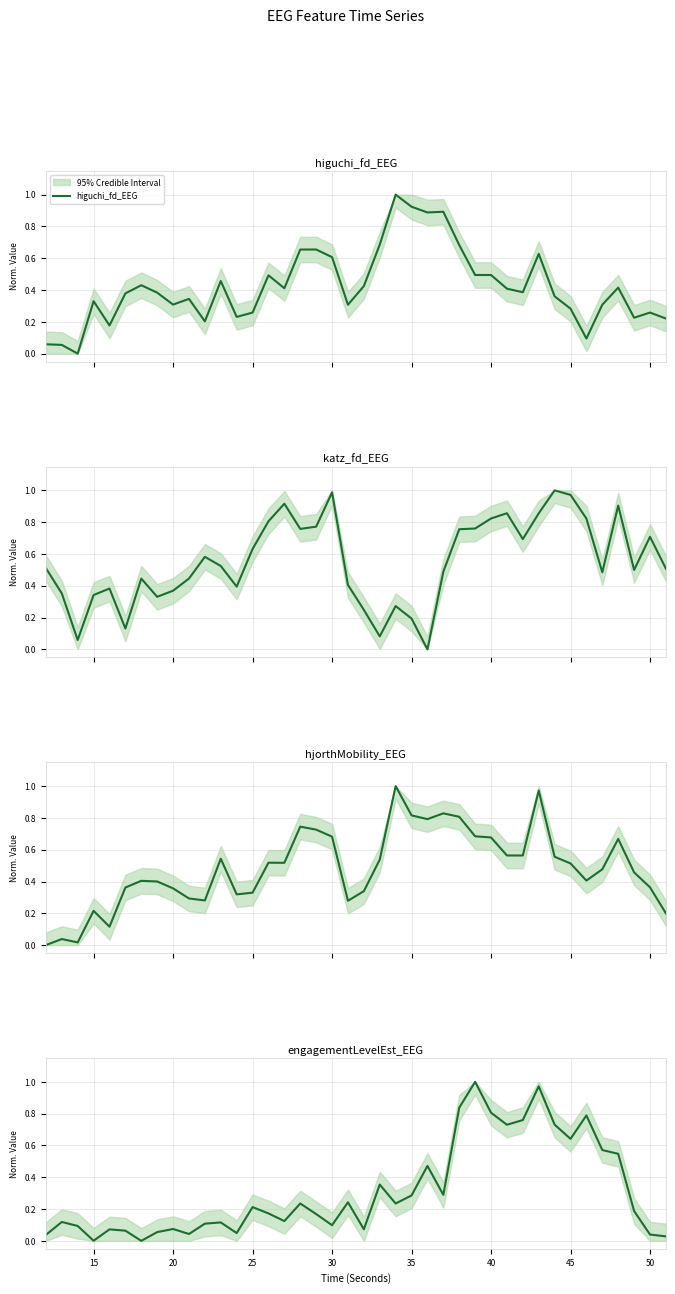

What is the maximum value for higuchi_fd_EEG?

1.0